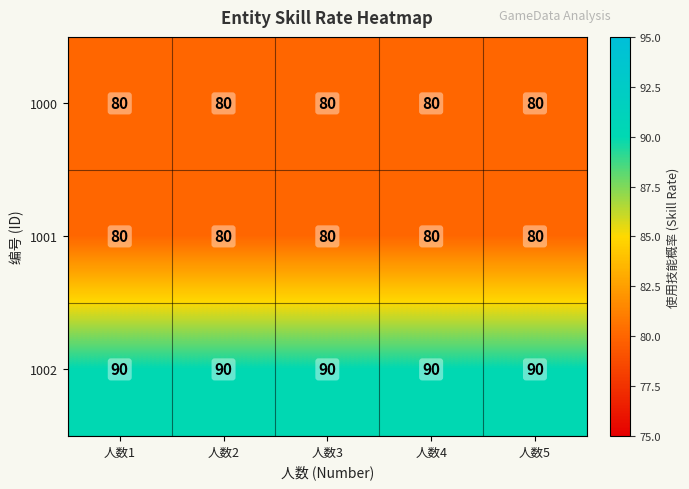

Count the number of data series in this chart.

3